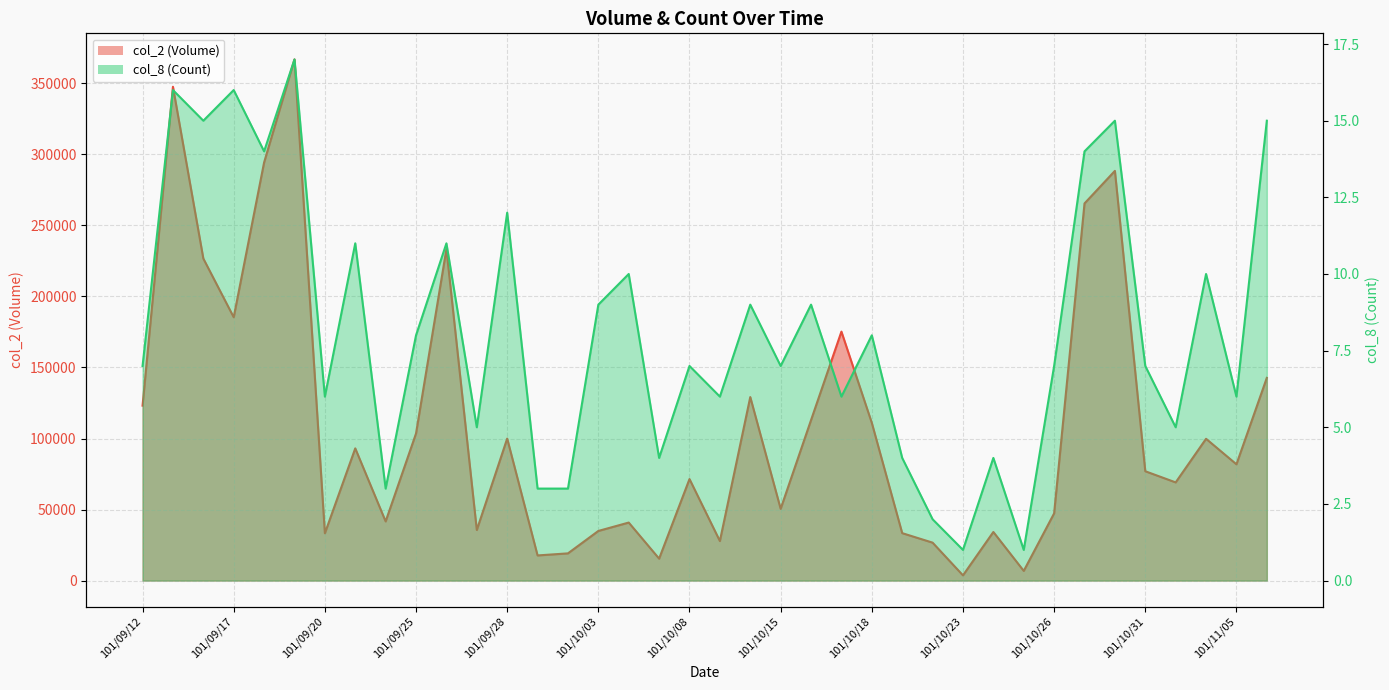

What is the sum of all col_8 (Count) values?

313